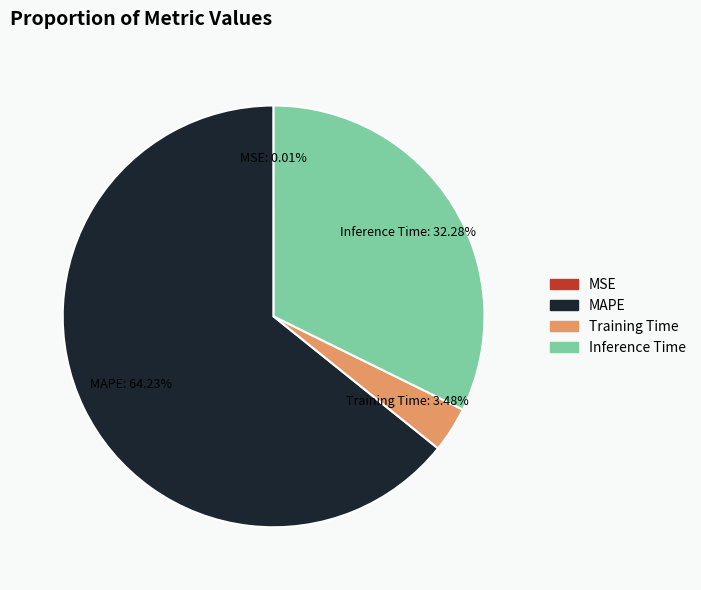

To the nearest percent, what is the difference between the largest and smallest slice percentages?

64%